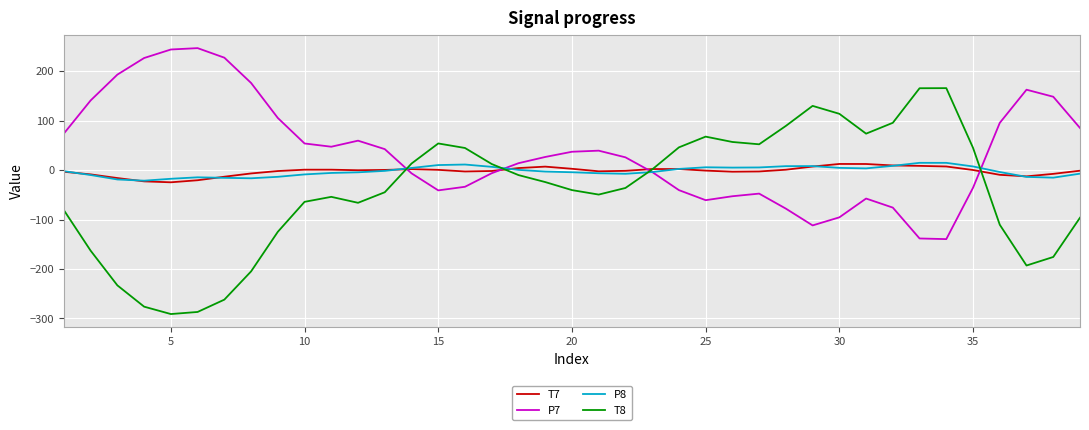

What is the maximum value shown in the chart?

246.4